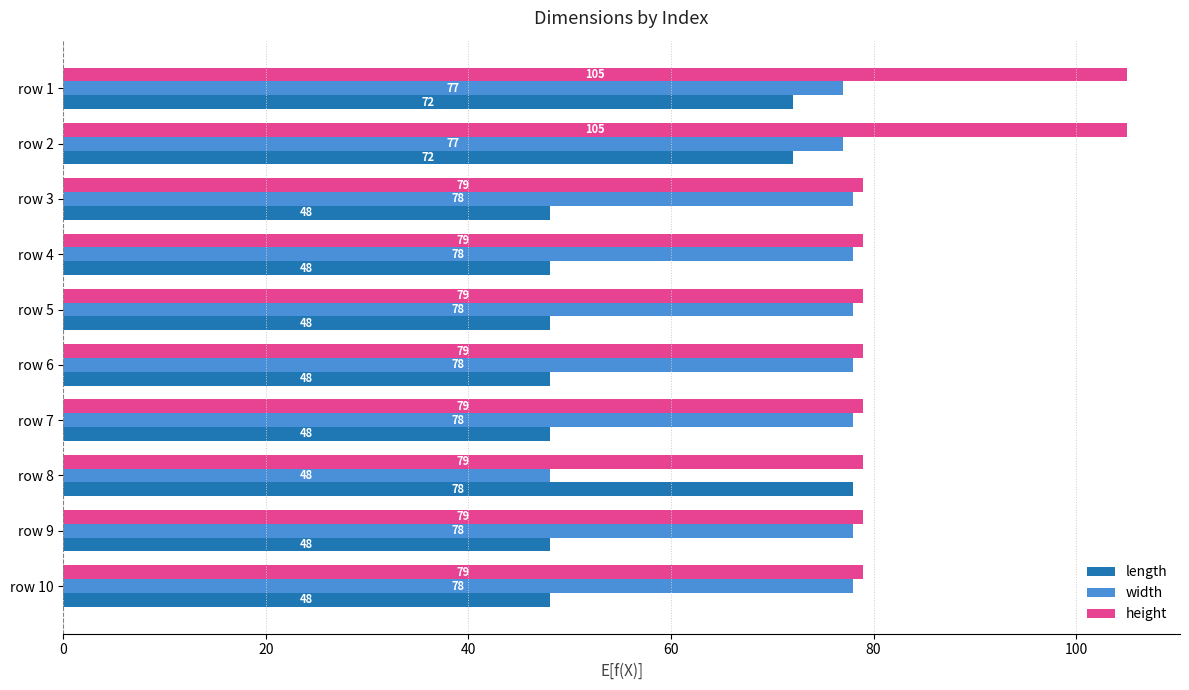

What is the spread (max minus min) of values at row 6?

31